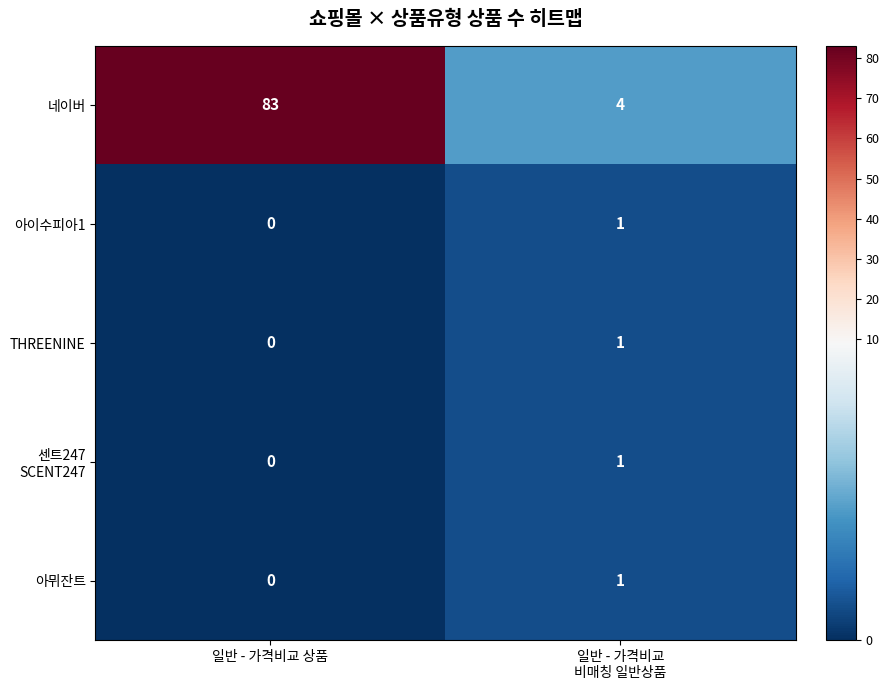

At how many categories does at least one series exceed 3?

2